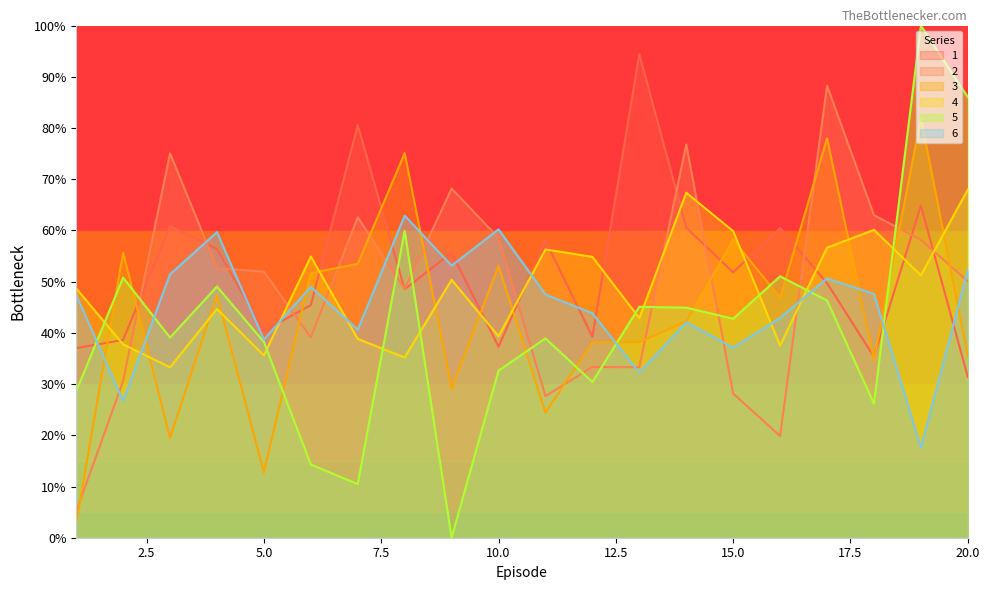

What is the sum of the 5 values at 18 and 13?

71.2